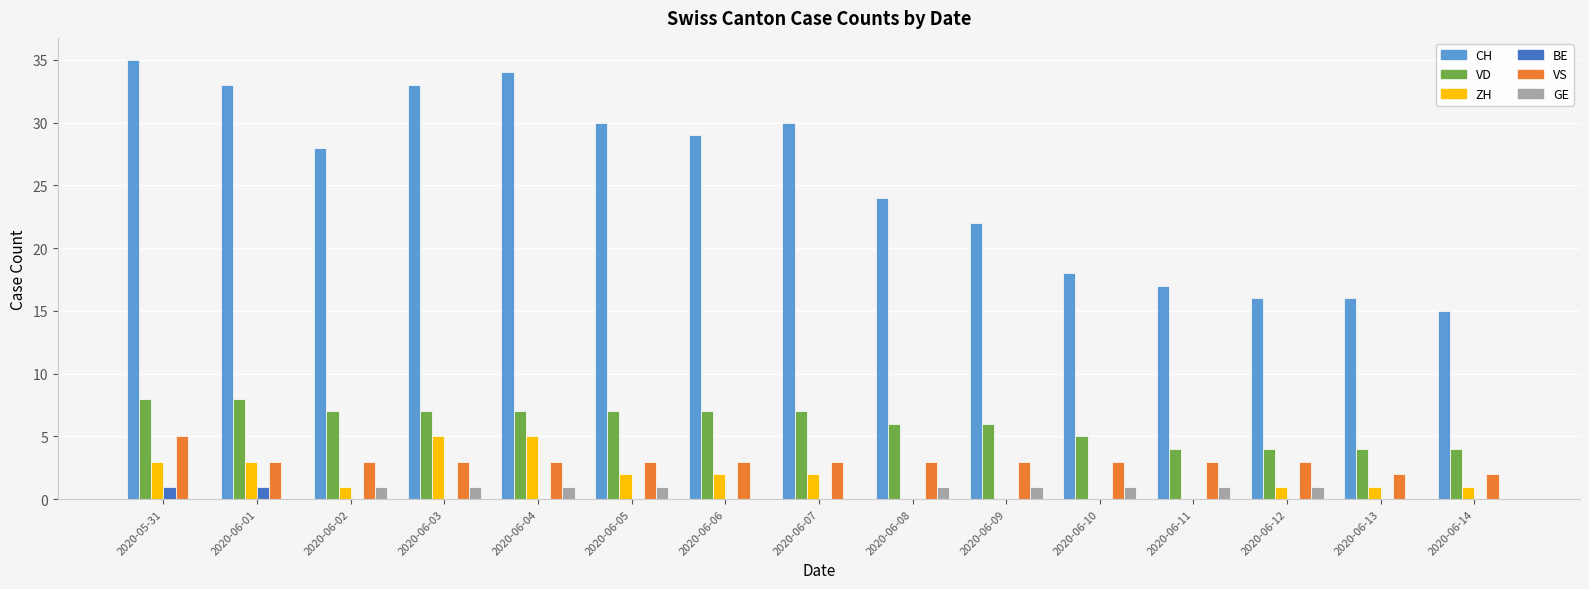

How many groups of bars are there?

15